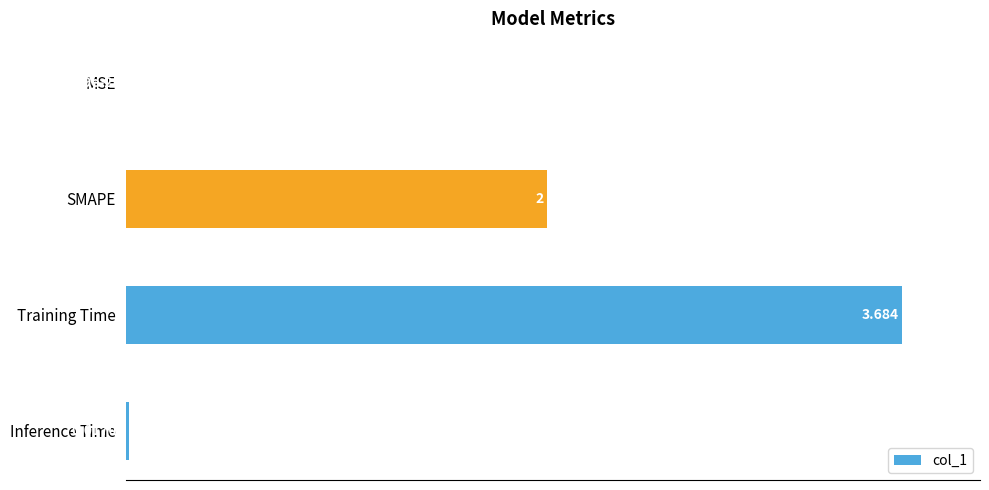

Between MSE and Inference Time, which is larger?

Inference Time